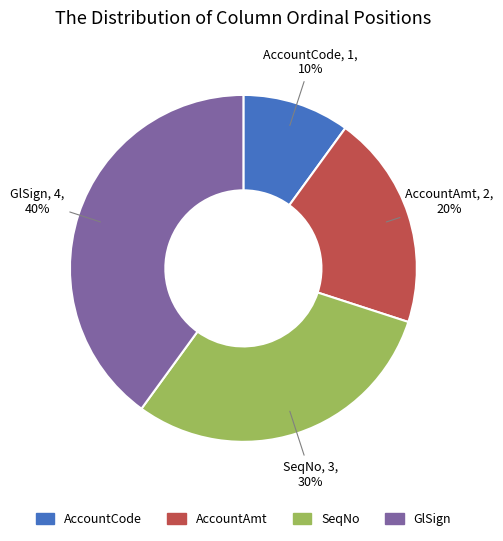

How many slices are in this pie chart?

4